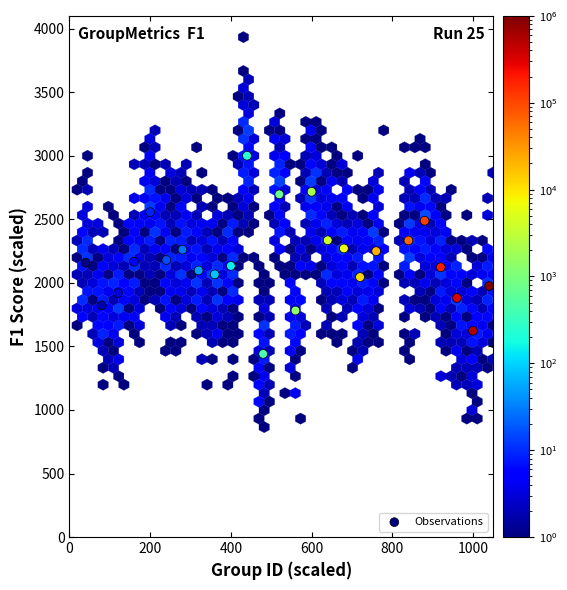

What is the range of Y values (max minus min)?

1558.9